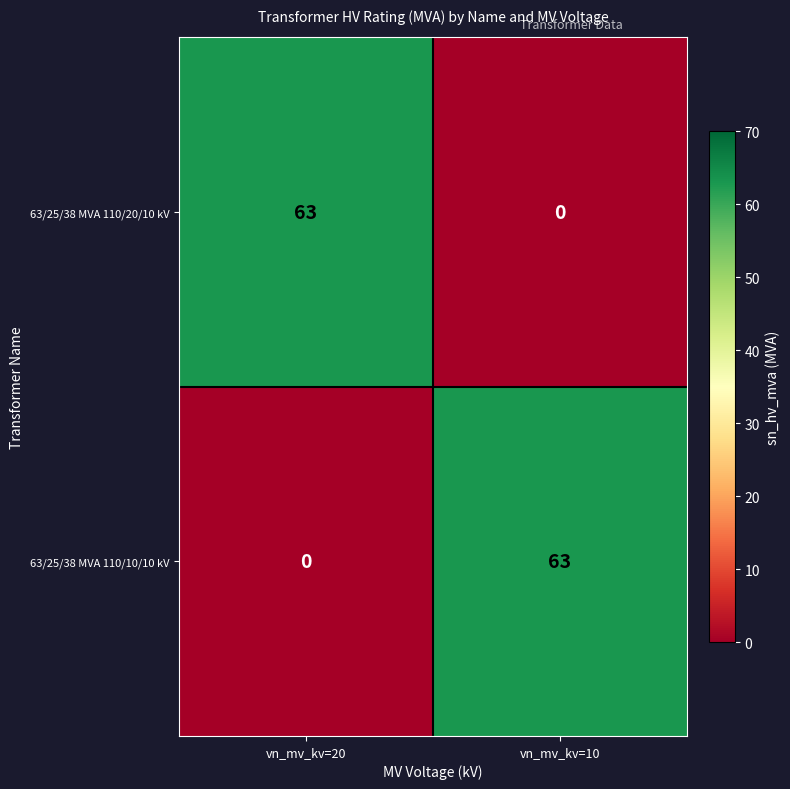

Count the number of data series in this chart.

2